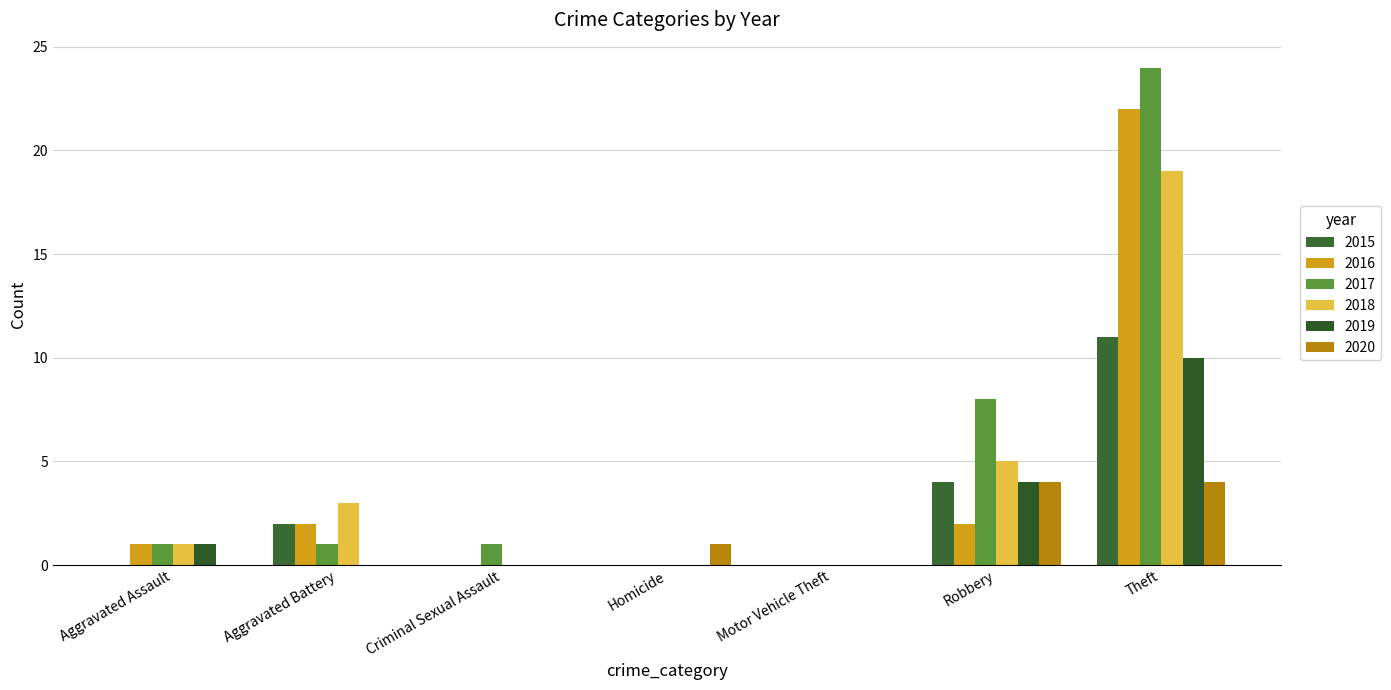

How many series are shown in this chart?

6